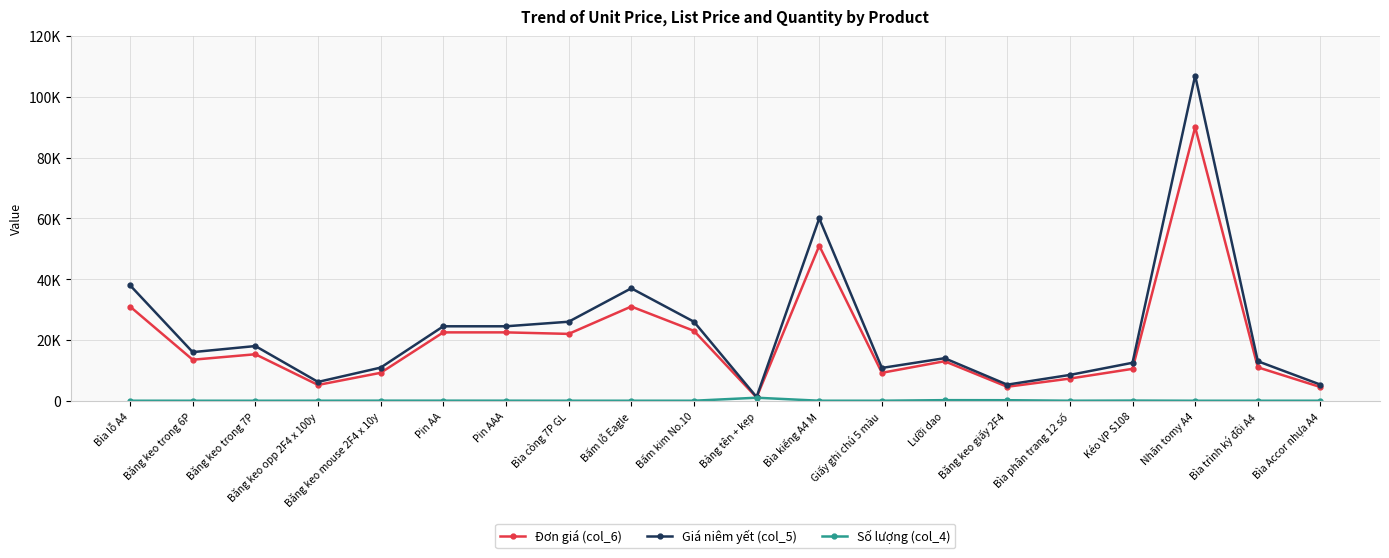

Which label corresponds to the largest value in the chart?

Nhãn tomy A4